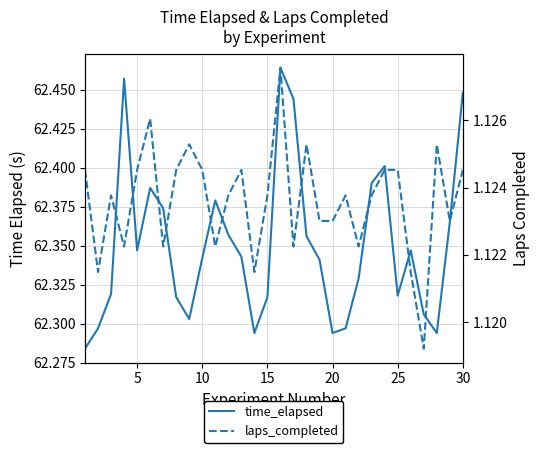

Reading left to right, list all the values displayed in this chart.

time_elapsed: 62.3	62.3	62.3	62.5	62.3	62.4	62.4	62.3	62.3	62.3	62.4	62.4	62.3	62.3	62.3	62.5	62.4	62.4	62.3	62.3	62.3	62.3	62.4	62.4	62.3	62.3	62.3	62.3	62.4	62.4
laps_completed: 1.1	1.1	1.1	1.1	1.1	1.1	1.1	1.1	1.1	1.1	1.1	1.1	1.1	1.1	1.1	1.1	1.1	1.1	1.1	1.1	1.1	1.1	1.1	1.1	1.1	1.1	1.1	1.1	1.1	1.1